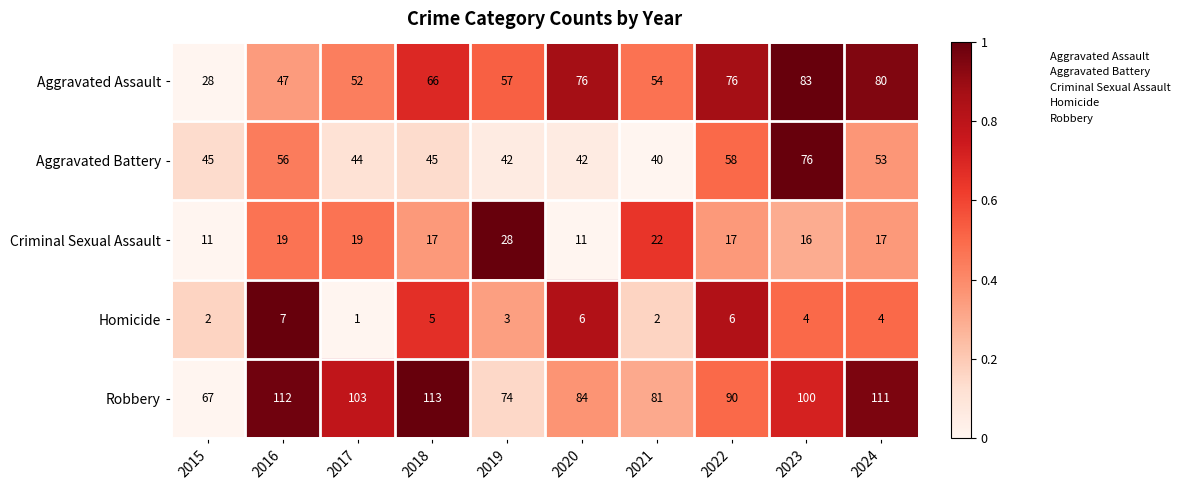

How many series are shown in this chart?

5